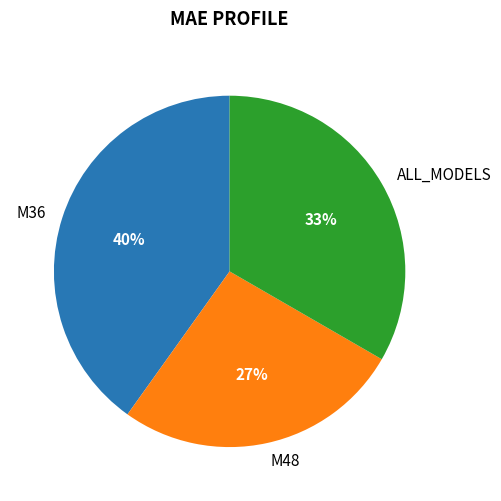

Is there a majority slice in this chart?

No